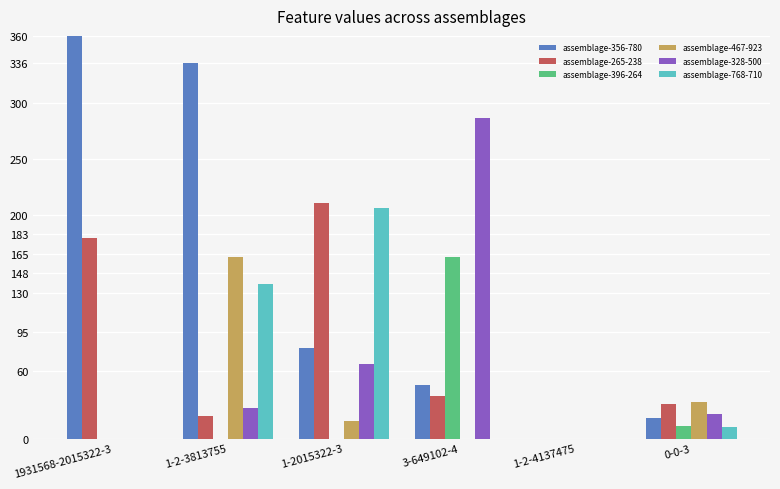

The value of assemblage-396-264 at 0-0-3 is 11. True or false?

True